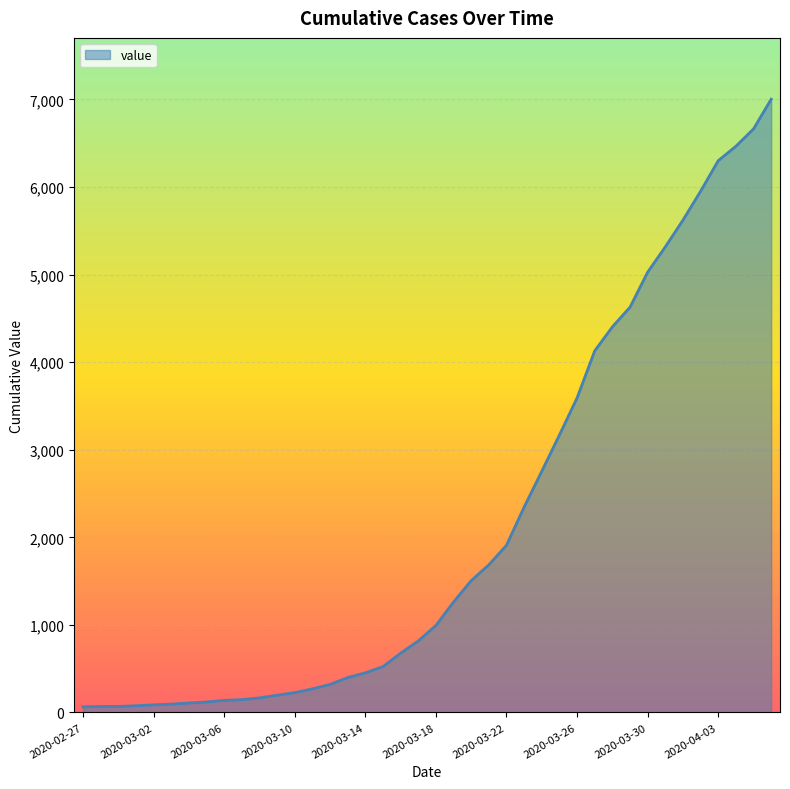

What is the maximum value shown in the chart?

7003